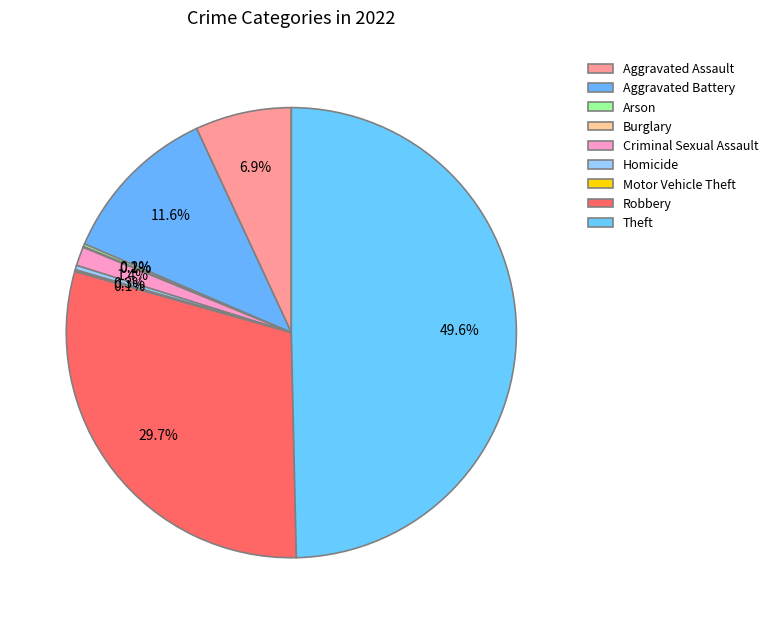

True or false: Robbery accounts for 39% of the total.

False